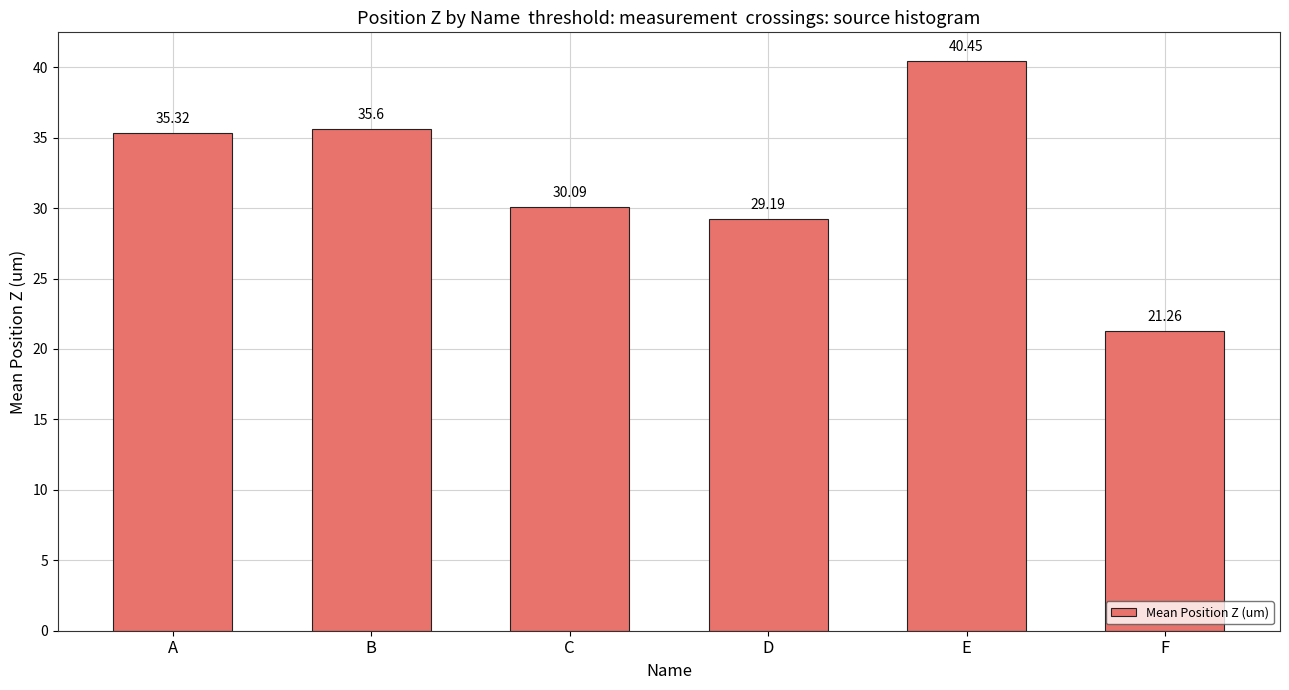

Rank the categories by value from highest to lowest.

E, B, A, C, D, F